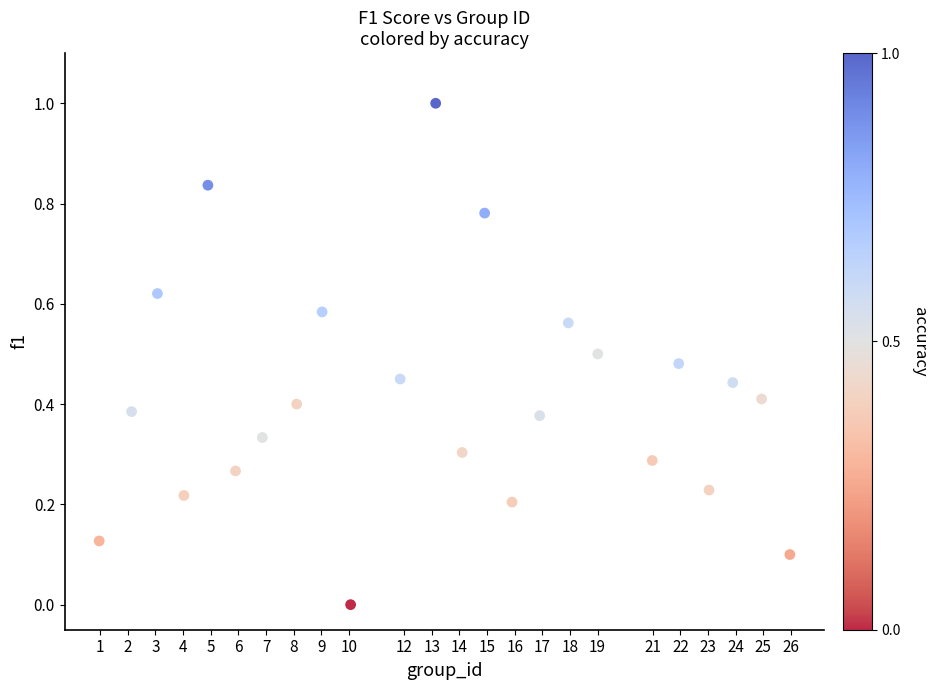

What is the range of X values (max minus min)?

25.0